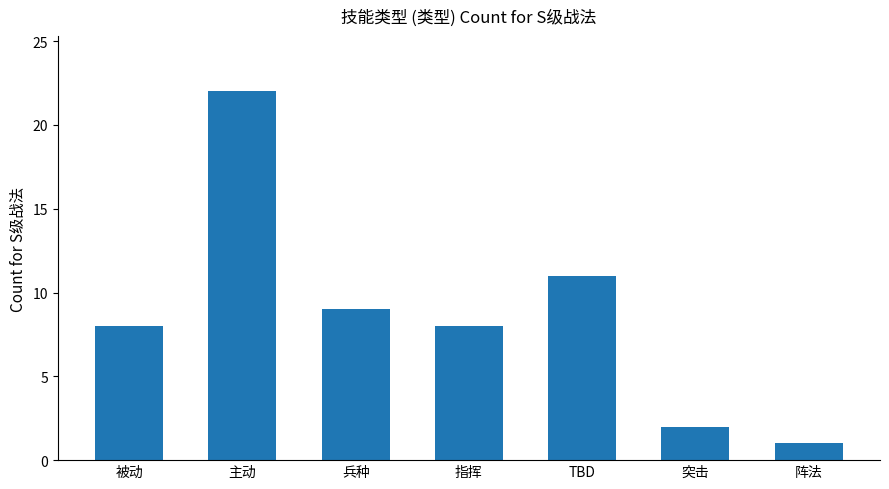

The chart shows a value of 2 at 突击. True or false?

True